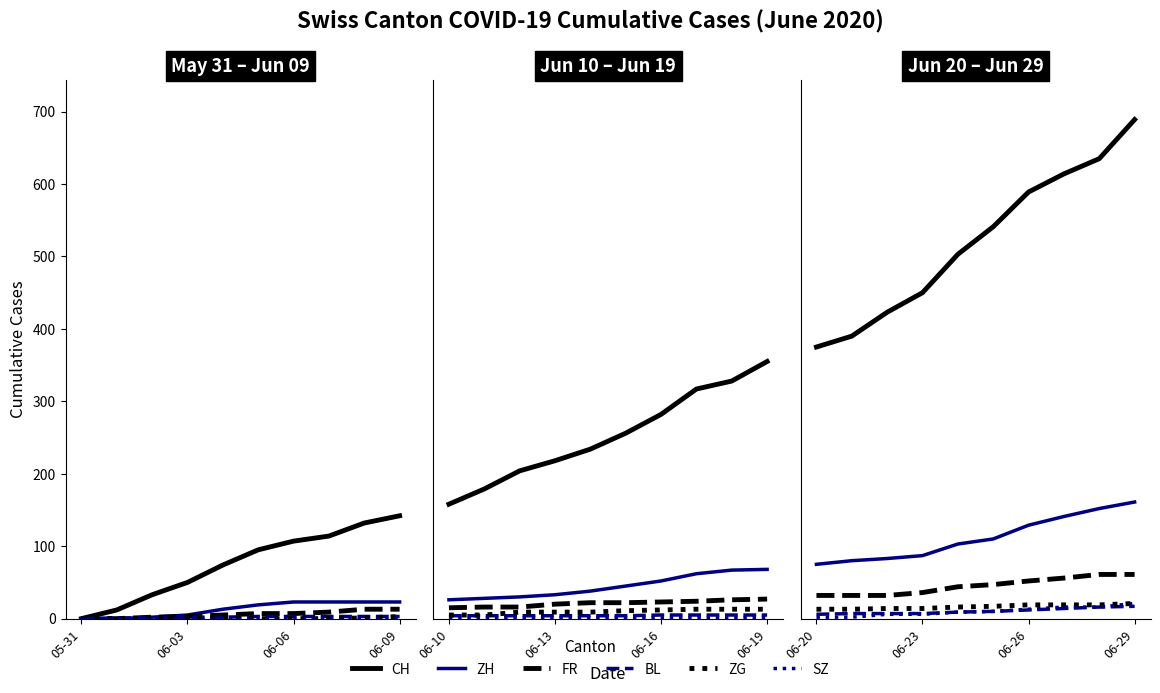

How many data points in SZ are above 10?

4